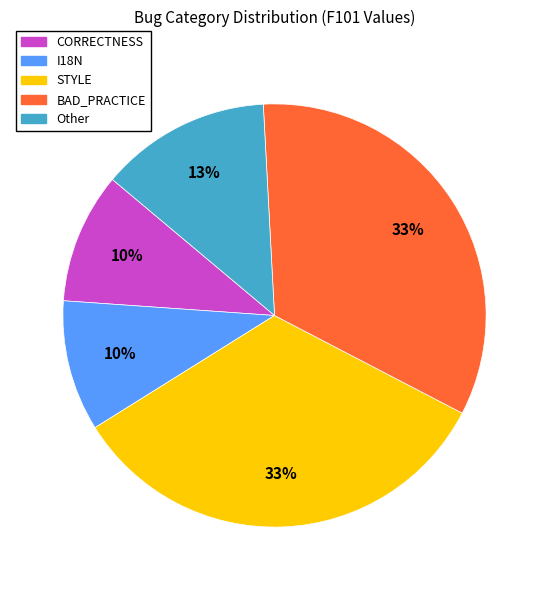

Which has a higher value, BAD_PRACTICE or CORRECTNESS?

BAD_PRACTICE